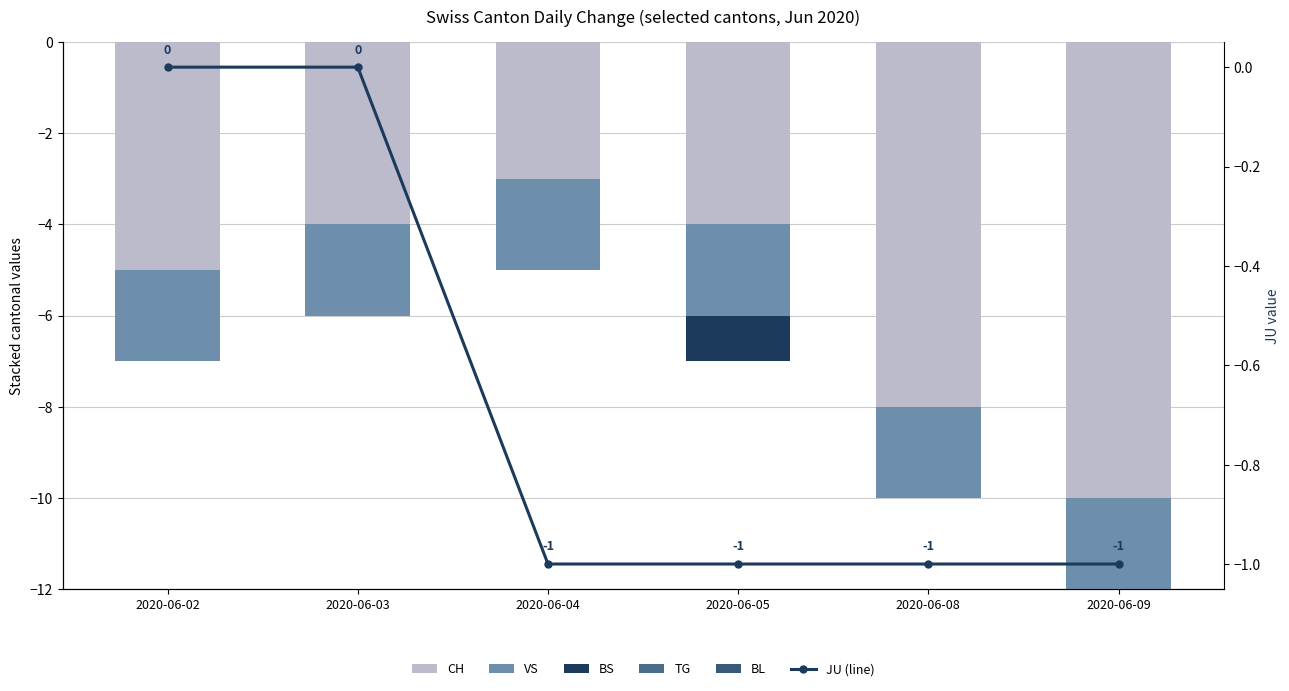

Reading left to right, list all the values displayed in this chart.

CH: 2020-06-02=-5	2020-06-03=-4	2020-06-04=-3	2020-06-05=-4	2020-06-08=-8	2020-06-09=-10
VS: 2020-06-02=-2	2020-06-03=-2	2020-06-04=-2	2020-06-05=-2	2020-06-08=-2	2020-06-09=-2
BS: 2020-06-02=0	2020-06-03=0	2020-06-04=0	2020-06-05=-1	2020-06-08=0	2020-06-09=0
TG: 2020-06-02=0	2020-06-03=0	2020-06-04=0	2020-06-05=0	2020-06-08=0	2020-06-09=0
BL: 2020-06-02=0	2020-06-03=0	2020-06-04=0	2020-06-05=0	2020-06-08=0	2020-06-09=0
JU: 2020-06-02=0	2020-06-03=0	2020-06-04=-1	2020-06-05=-1	2020-06-08=-1	2020-06-09=-1